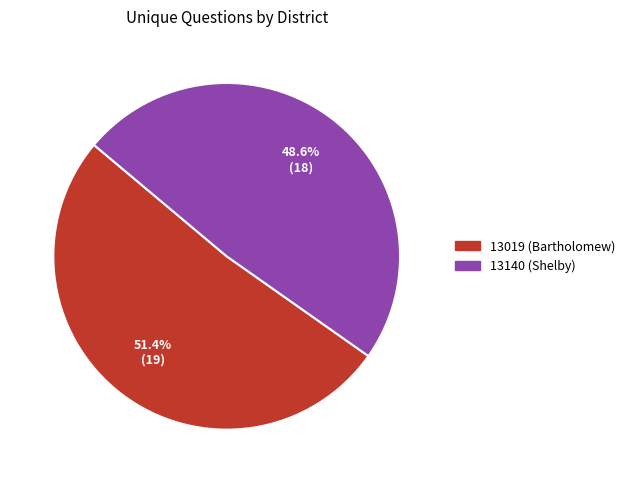

How many segments does this pie chart have?

2